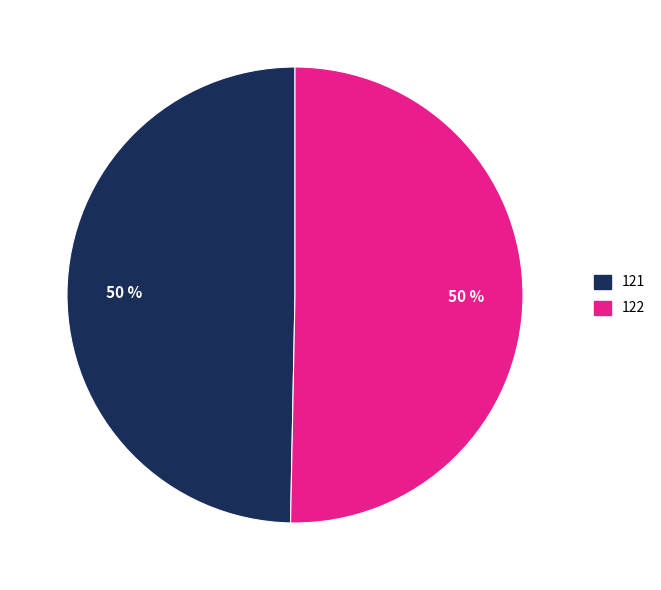

To the nearest percent, what percentage of the pie is 122?

50%